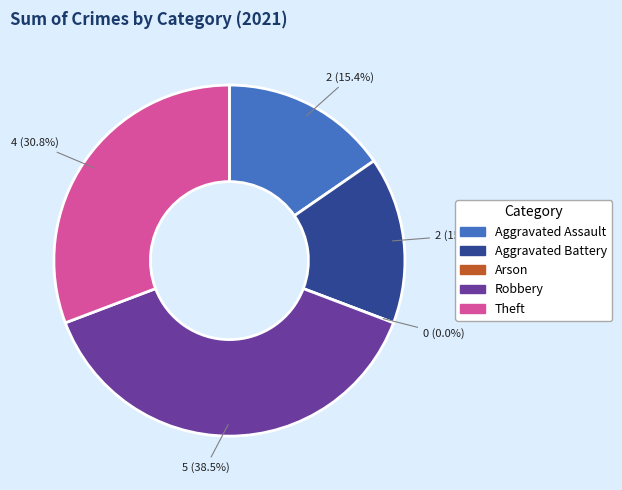

What is the change in value from Aggravated Assault to Arson?

-2